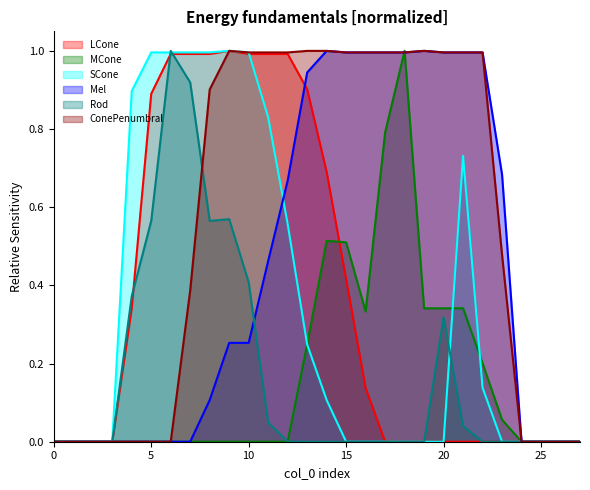

Reading left to right, what are all the values shown in this chart?

col_15: 0=0.0	1=0.0	2=0.0	3=0.0	4=0.3	5=0.9	6=1.0	7=1.0	8=1.0	9=1.0	10=1.0	11=1.0	12=1.0	13=0.9	14=0.7	15=0.4	16=0.1	17=0.0	18=0.0	19=0.0	20=0.0	21=0.0	22=0.0	23=0.0	24=0.0	25=0.0	26=0.0	27=0.0
col_12: 0=0.0	1=0.0	2=0.0	3=0.0	4=0.0	5=0.0	6=0.0	7=0.0	8=0.0	9=0.0	10=0.0	11=0.0	12=0.0	13=0.2	14=0.5	15=0.5	16=0.3	17=0.8	18=1.0	19=0.3	20=0.3	21=0.3	22=0.2	23=0.1	24=0.0	25=0.0	26=0.0	27=0.0
col_16: 0=0.0	1=0.0	2=0.0	3=0.0	4=0.9	5=1.0	6=1.0	7=1.0	8=1.0	9=1.0	10=1.0	11=0.8	12=0.6	13=0.2	14=0.1	15=0.0	16=0.0	17=0.0	18=0.0	19=0.0	20=0.0	21=0.7	22=0.1	23=0.0	24=0.0	25=0.0	26=0.0	27=0.0
col_13: 0=0.0	1=0.0	2=0.0	3=0.0	4=0.0	5=0.0	6=0.0	7=0.0	8=0.1	9=0.3	10=0.3	11=0.5	12=0.7	13=0.9	14=1.0	15=1.0	16=1.0	17=1.0	18=1.0	19=1.0	20=1.0	21=1.0	22=1.0	23=0.7	24=0.0	25=0.0	26=0.0	27=0.0
col_17: 0=0.0	1=0.0	2=0.0	3=0.0	4=0.4	5=0.6	6=1.0	7=0.9	8=0.6	9=0.6	10=0.4	11=0.0	12=0.0	13=0.0	14=0.0	15=0.0	16=0.0	17=0.0	18=0.0	19=0.0	20=0.3	21=0.0	22=0.0	23=0.0	24=0.0	25=0.0	26=0.0	27=0.0
col_14: 0=0.0	1=0.0	2=0.0	3=0.0	4=0.0	5=0.0	6=0.0	7=0.4	8=0.9	9=1.0	10=1.0	11=1.0	12=1.0	13=1.0	14=1.0	15=1.0	16=1.0	17=1.0	18=1.0	19=1.0	20=1.0	21=1.0	22=1.0	23=0.5	24=0.0	25=0.0	26=0.0	27=0.0